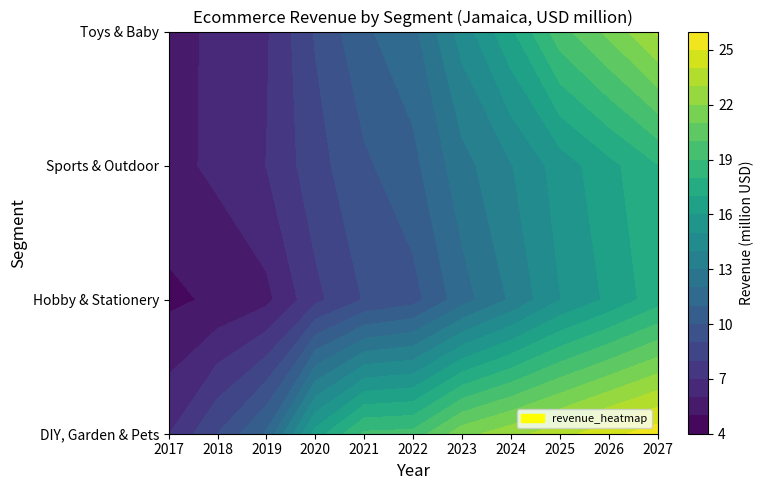

Reading left to right, what are all the values shown in this chart?

DIY, Garden & Pets: 2017=7.0	2018=9.0	2019=11.1	2020=16.4	2021=19.2	2022=19.3	2023=21.6	2024=22.6	2025=23.6	2026=24.7	2027=25.6
Hobby & Stationery: 2017=4.8	2018=5.2	2019=5.7	2020=7.7	2021=9.1	2022=9.6	2023=11.6	2024=13.2	2025=15.0	2026=16.2	2027=17.6
Sports & Outdoor: 2017=5.6	2018=6.2	2019=7.0	2020=8.6	2021=9.8	2022=10.7	2023=12.6	2024=13.9	2025=15.4	2026=16.7	2027=18.0
Toys & Baby: 2017=5.7	2018=6.2	2019=6.9	2020=9.1	2021=10.8	2022=11.7	2023=14.4	2024=16.8	2025=19.6	2026=21.3	2027=23.2